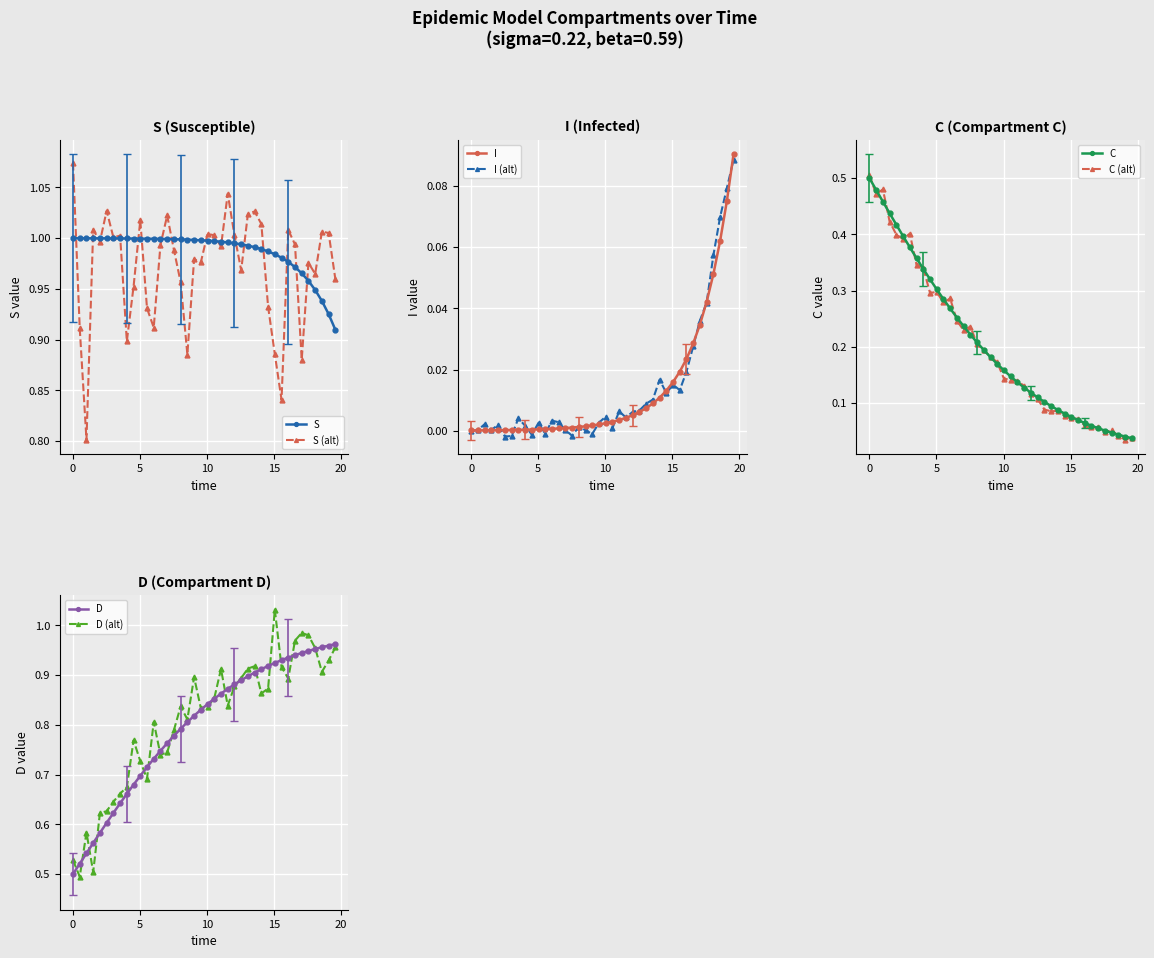

Which series ends up on top after the final intersection of S and D?

D